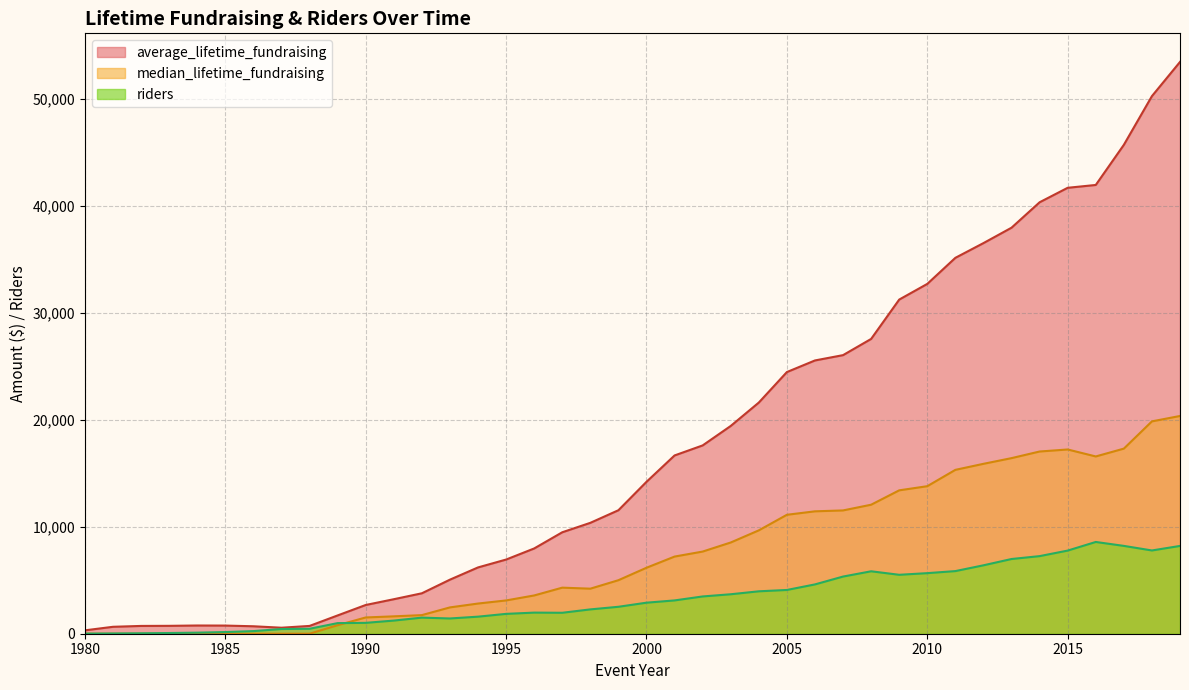

What is the value of the riders point at the 6th from the left?

156.0